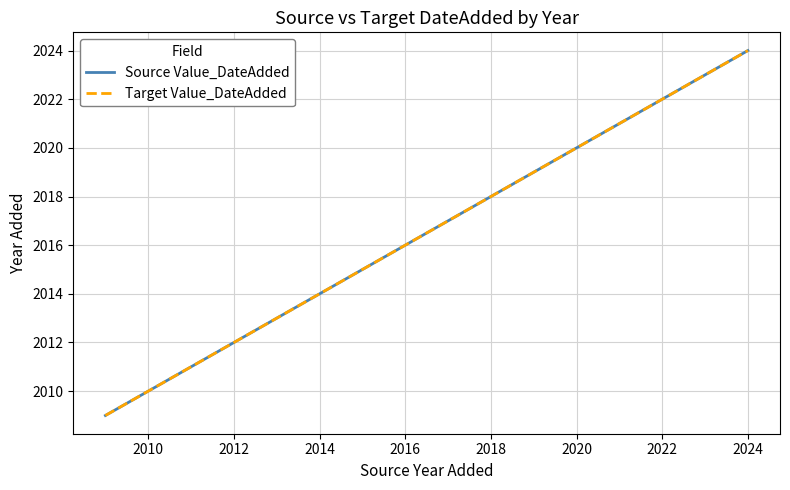

What is the sum of all Target Value_DateAdded values?

16129